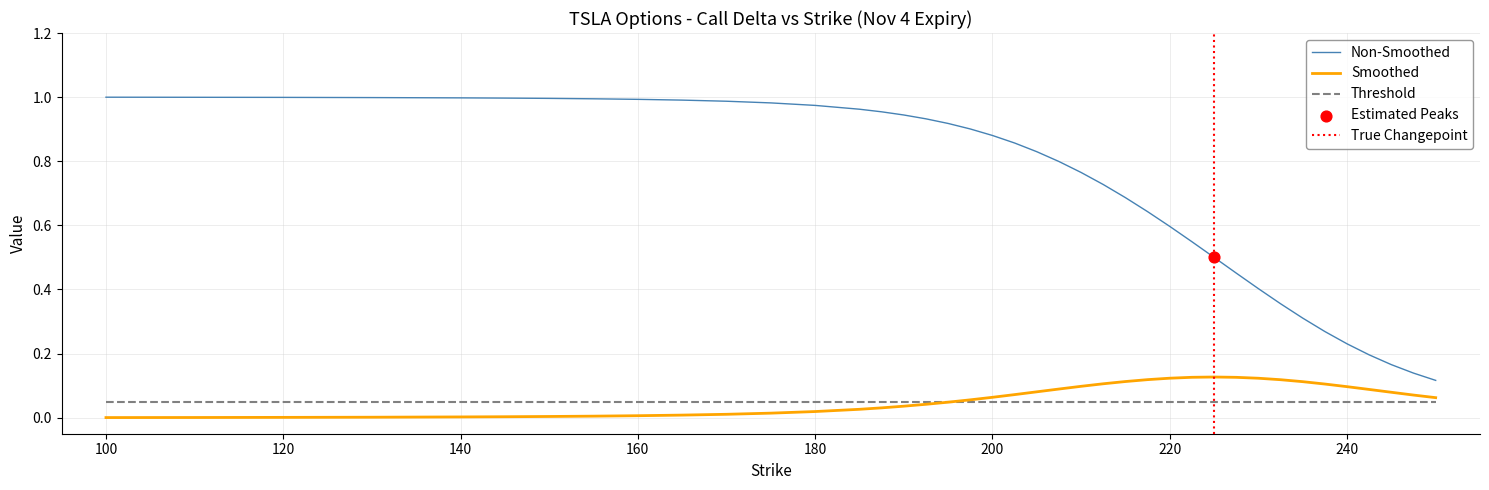

Which series has the widest spread of Y values?

Non-Smoothed